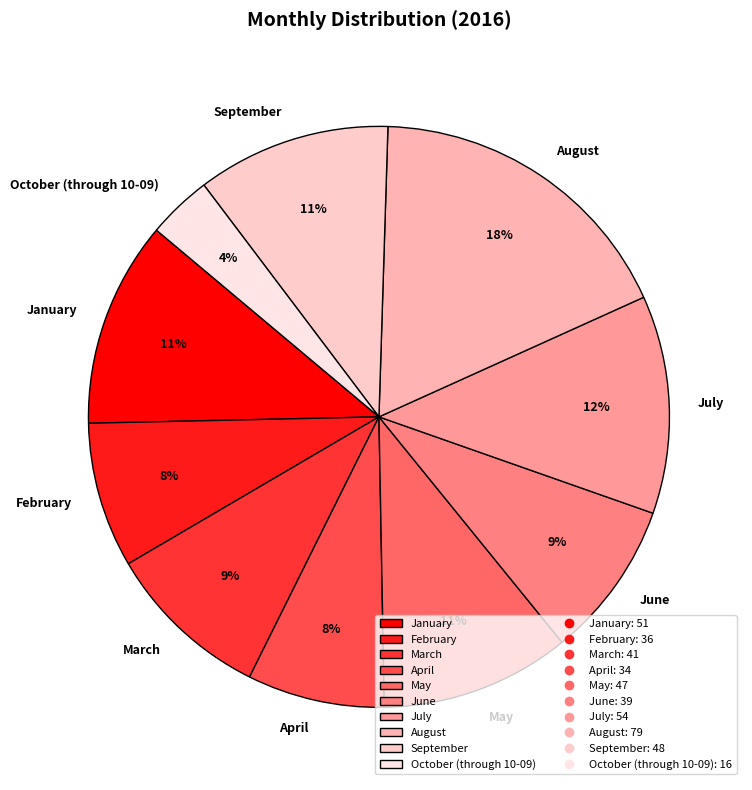

Is the sum of June and February greater than half?

No